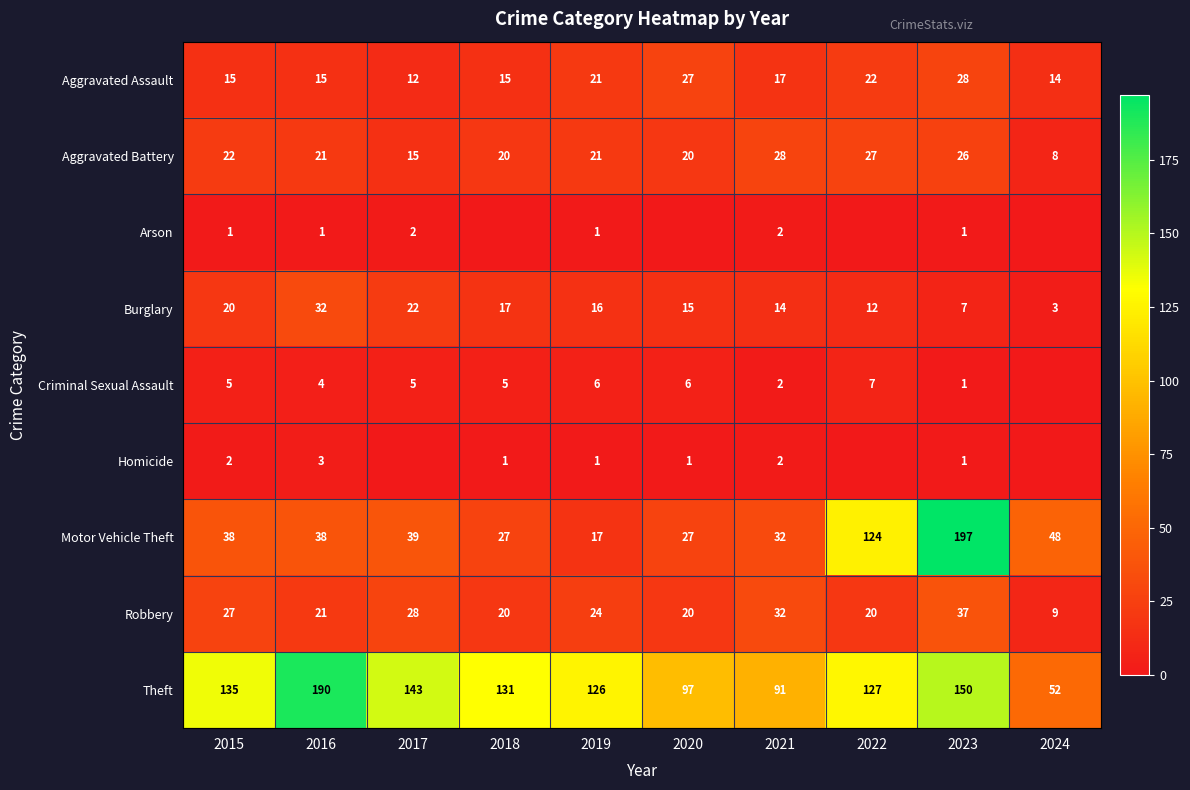

What is the spread (max minus min) of values at 2021?

89